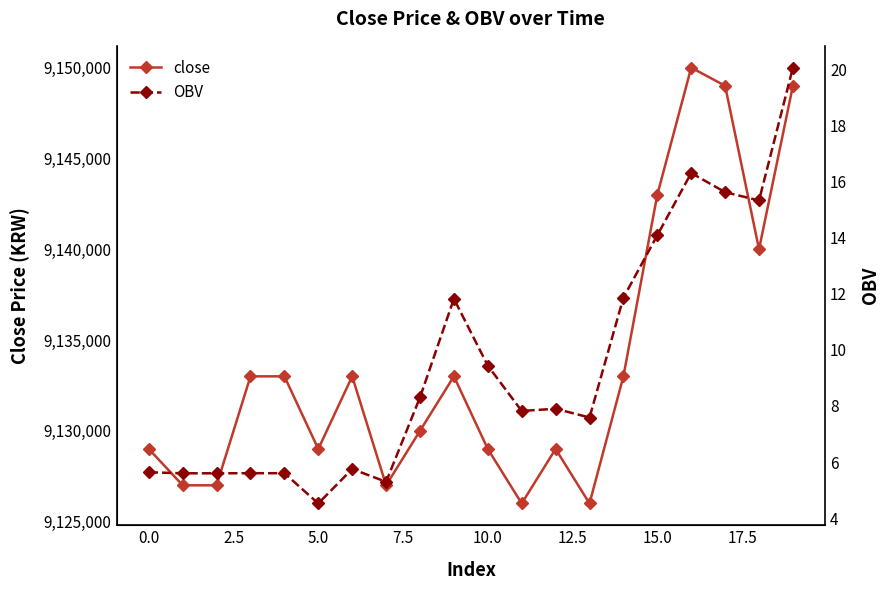

What is the total value across all series at 15?

9143014.1